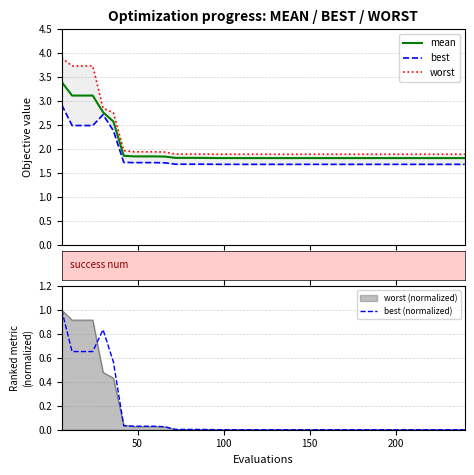

What is the maximum value for mean?

3.4